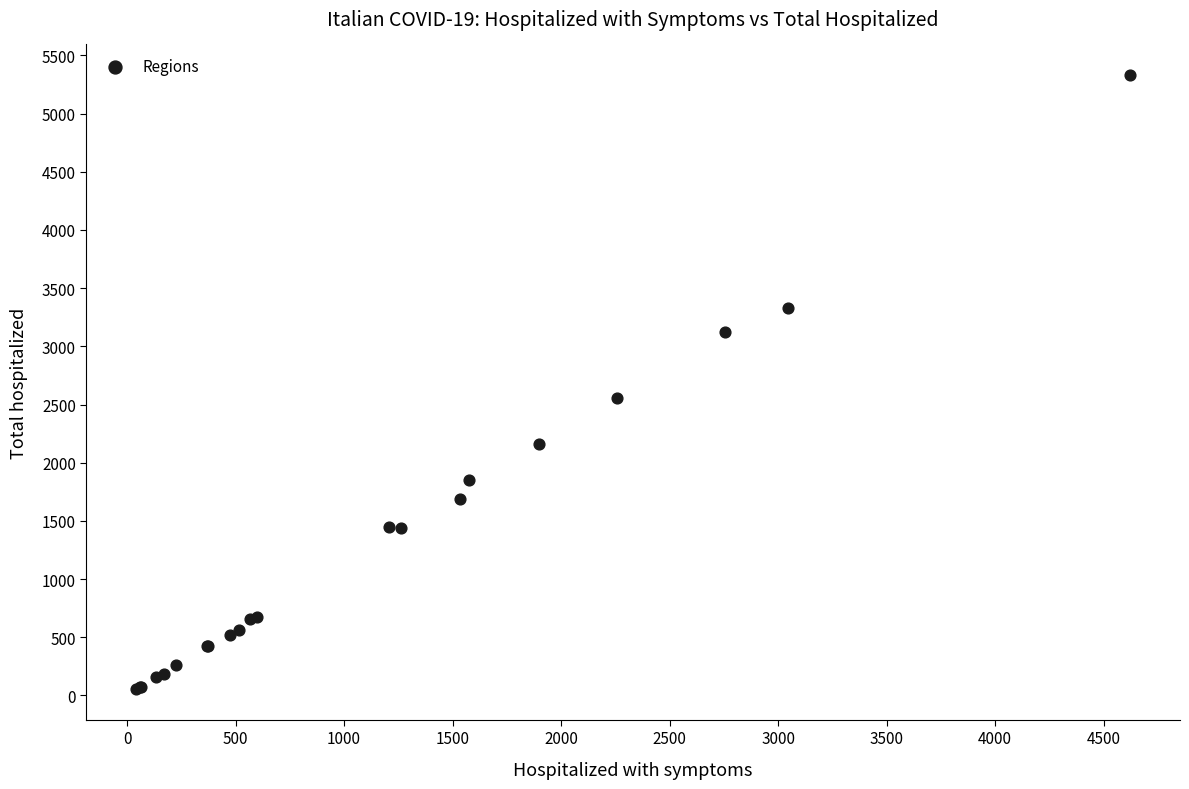

What Y value in the scatter plot is closest to 2693?

2552